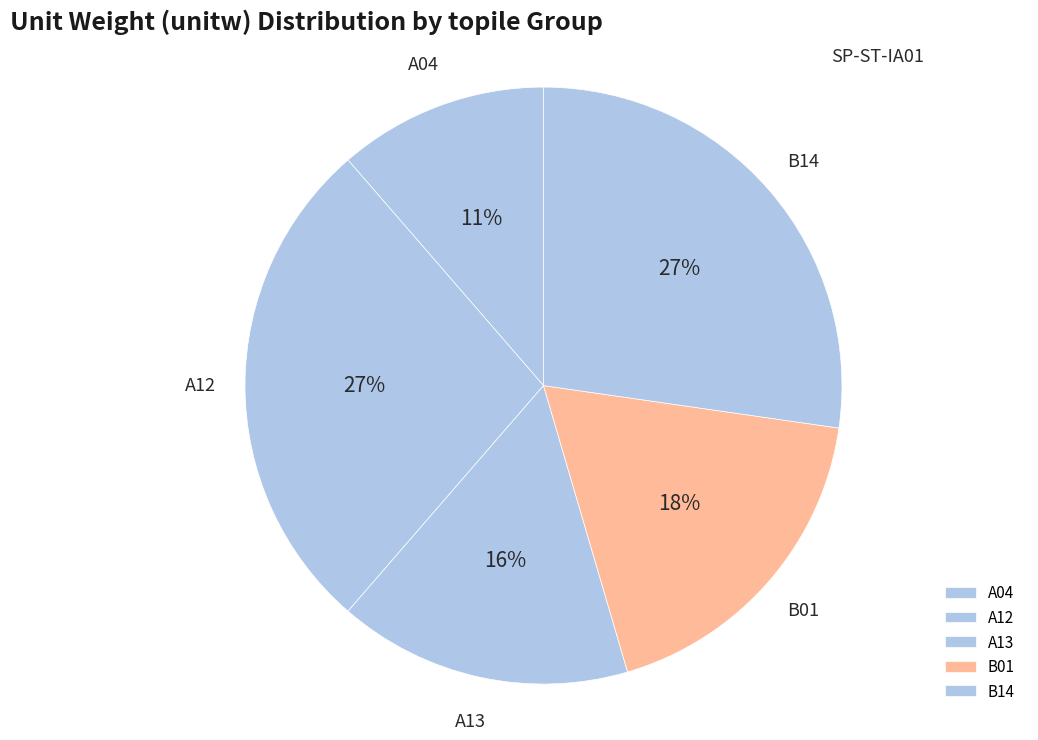

What is the smallest slice in the pie chart?

A04